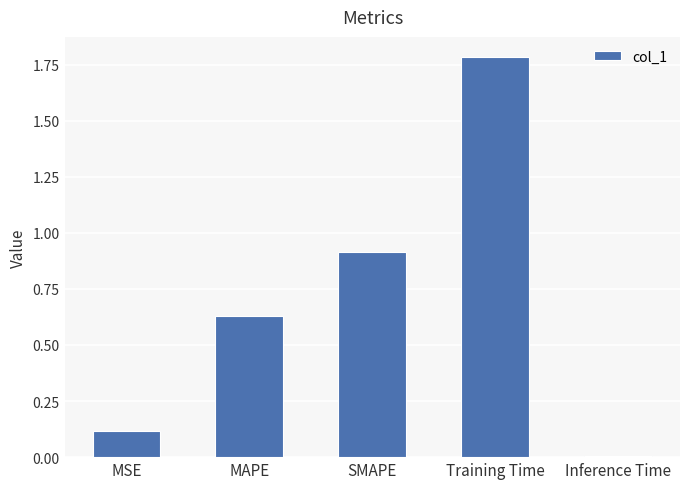

What is the difference between the maximum and minimum values?

1.8